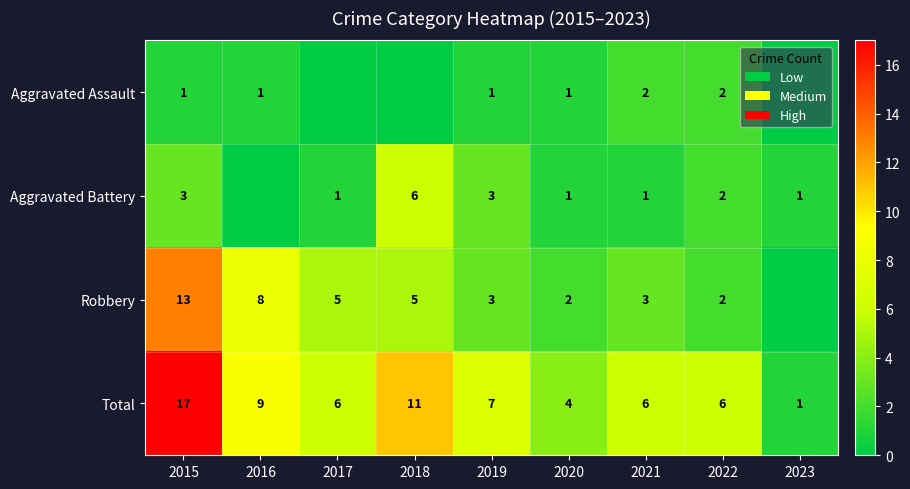

Read the Total value at 2021, to the nearest 5.

5